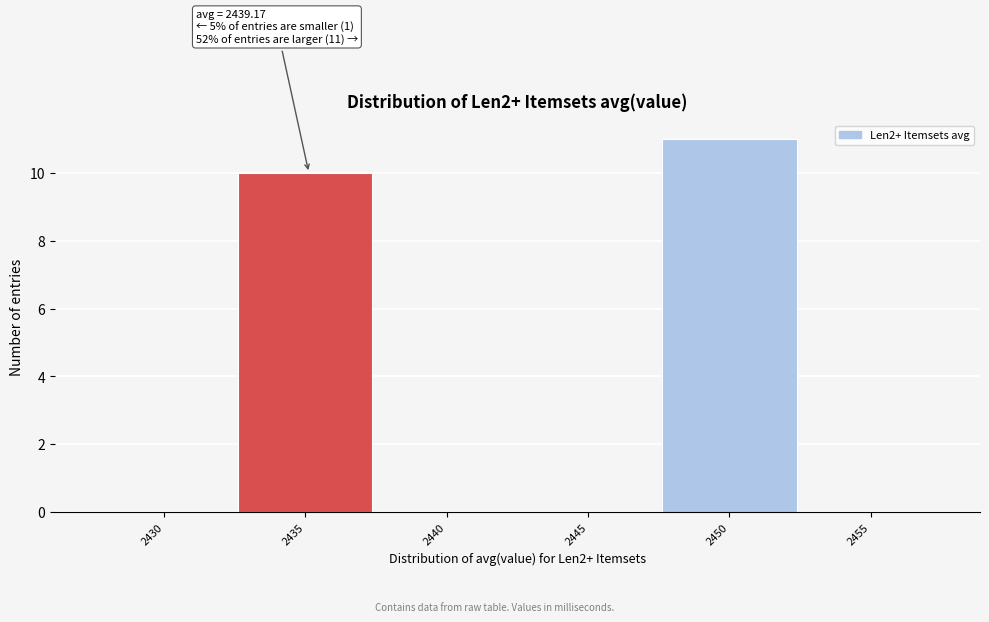

Reading left to right, transcribe all the data shown in this chart.

2430=0	2435=10	2440=0	2445=0	2450=11	2455=0